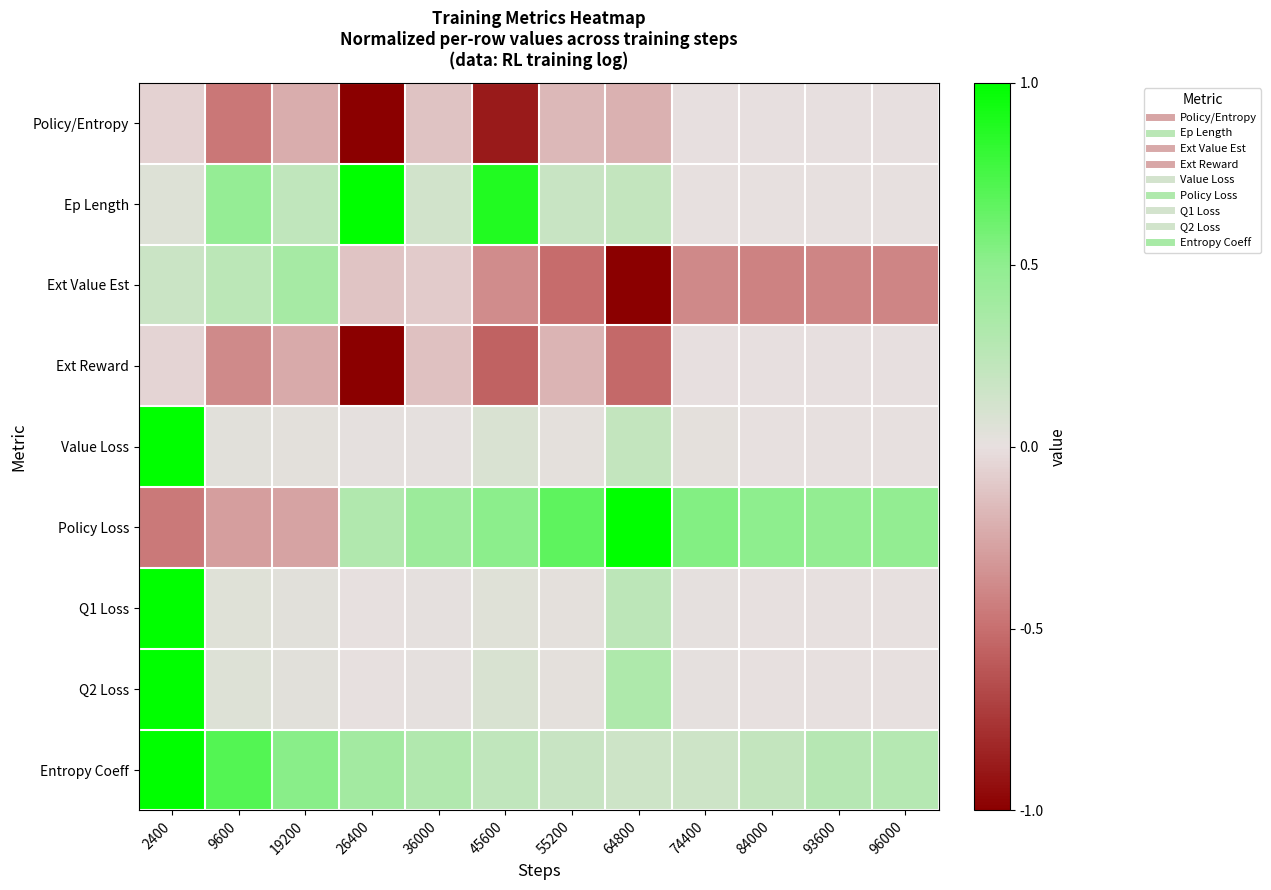

At how many categories does at least one series exceed 0?

12